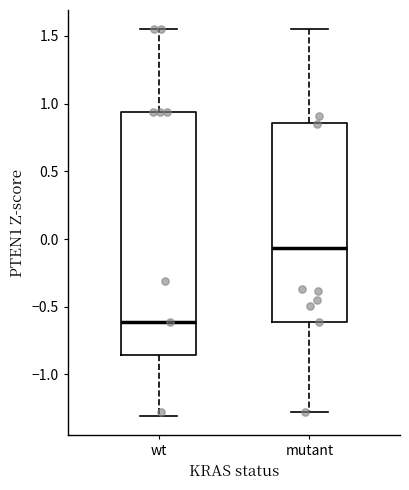

Which box is the tallest, from its lower edge to its upper edge?

wt